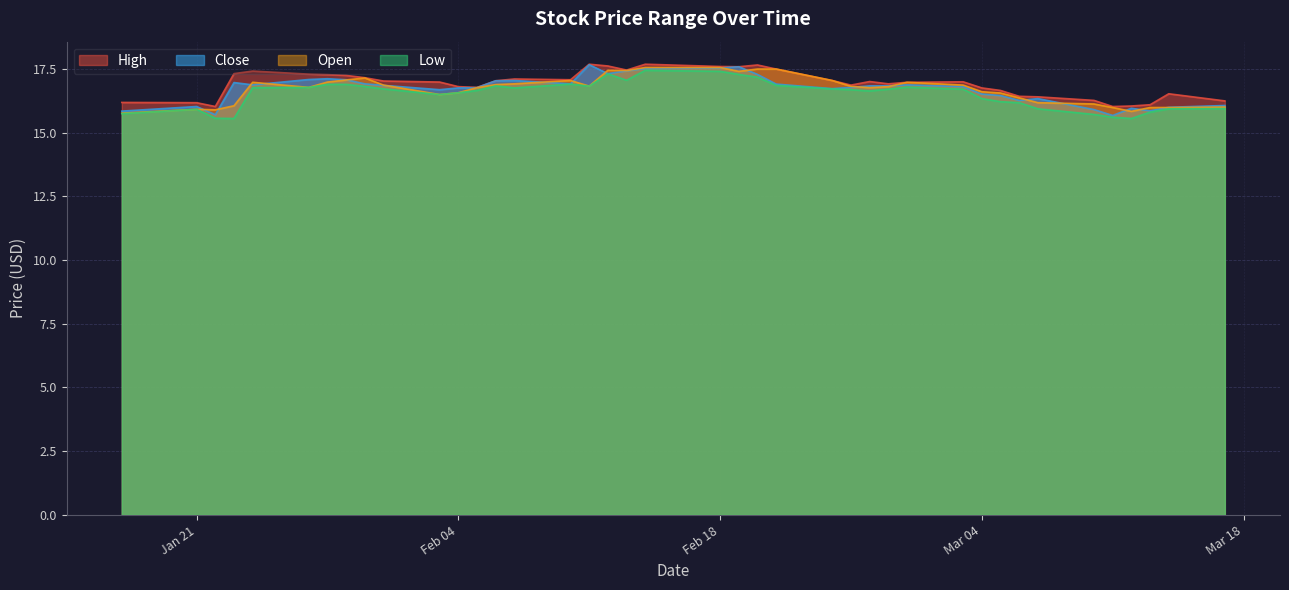

What is the difference between the highest and lowest values at 2025-03-11?

0.4